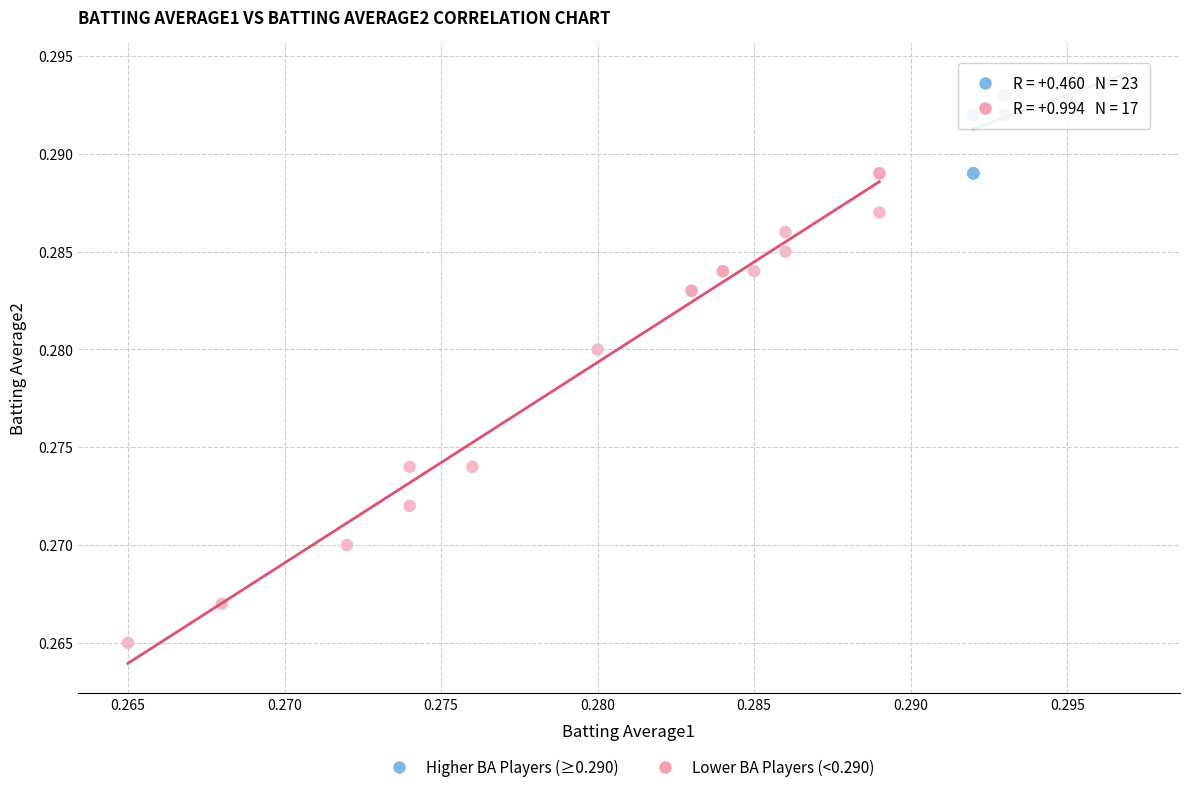

Which series has the largest Y range (max minus min)?

Lower BA Players (<0.290)